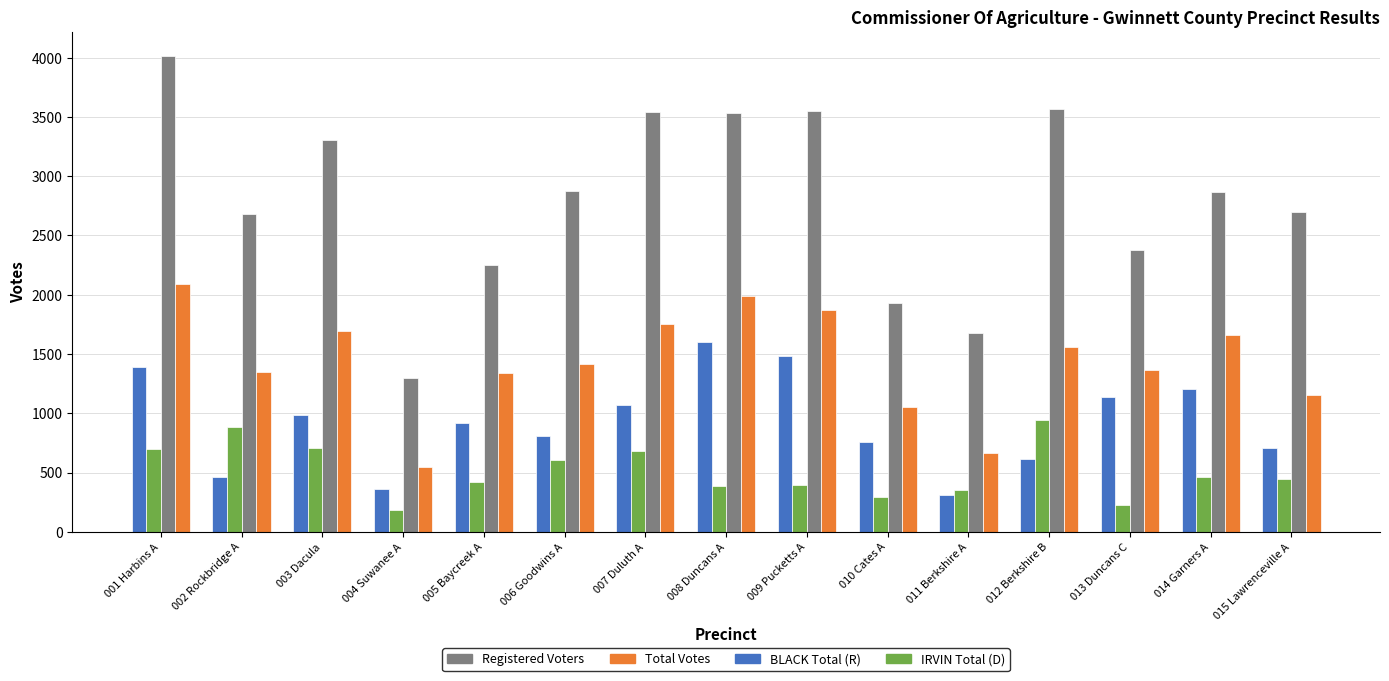

Which series has the widest spread of values?

Registered Voters